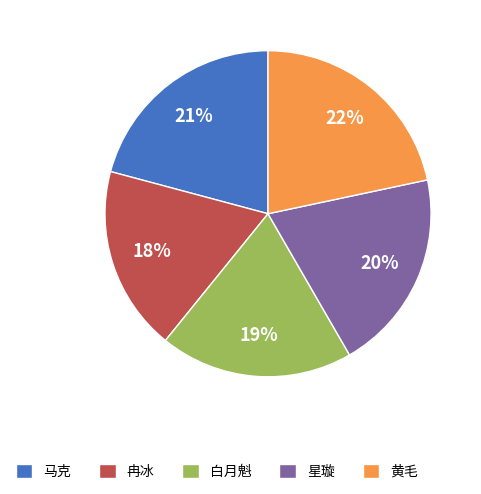

True or false: 白月魁 accounts for 19% of the total.

True